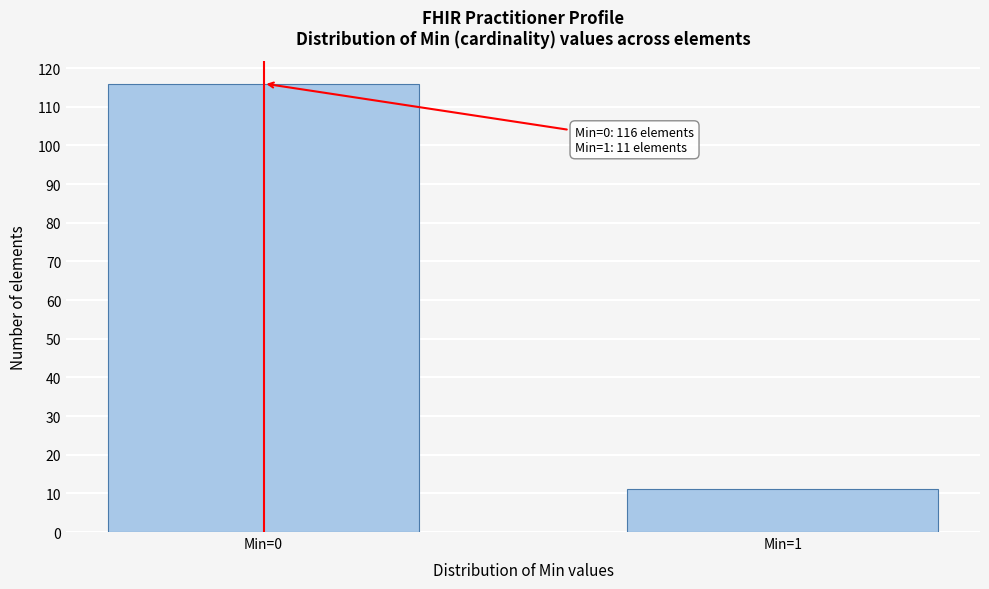

Reading left to right, list all the values displayed in this chart.

116	11